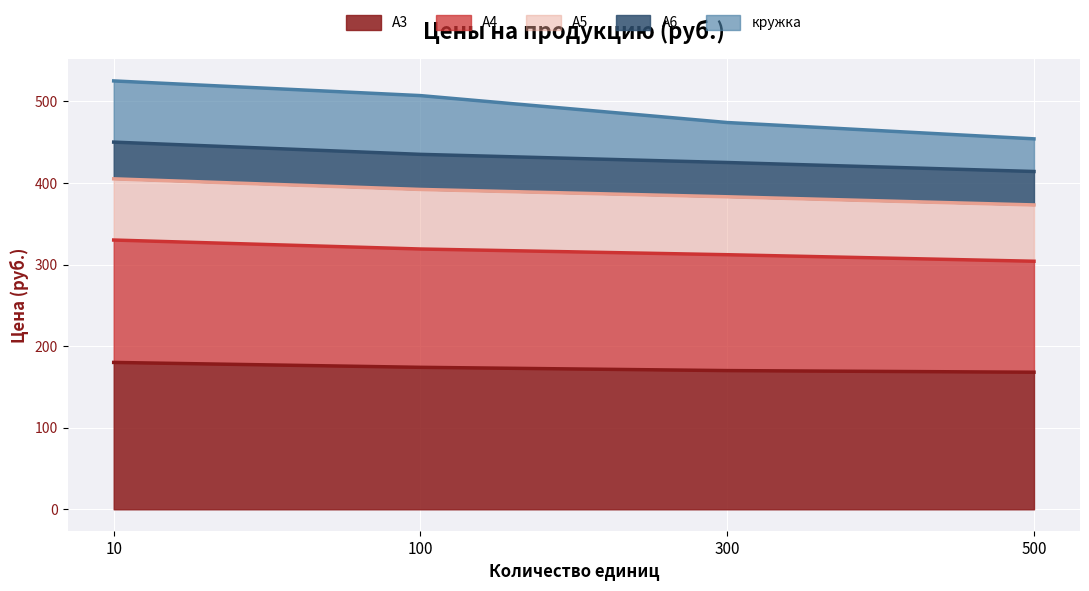

What is the total value across all series at 500?

454